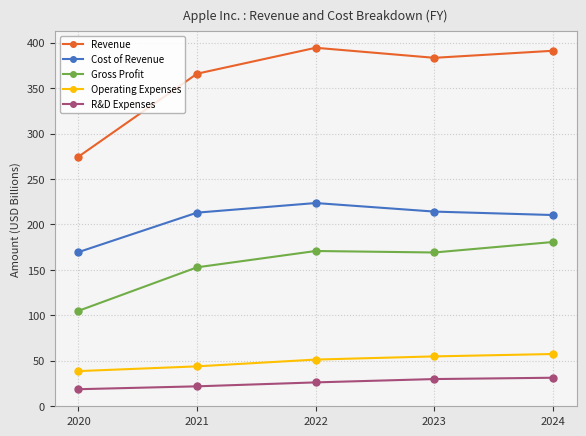

What is the difference between the maximum and minimum values in the Operating Expenses series?

18.8